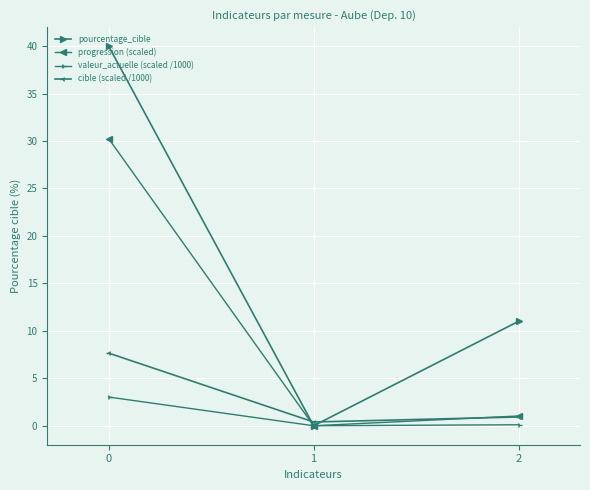

Count the number of data series in this chart.

4